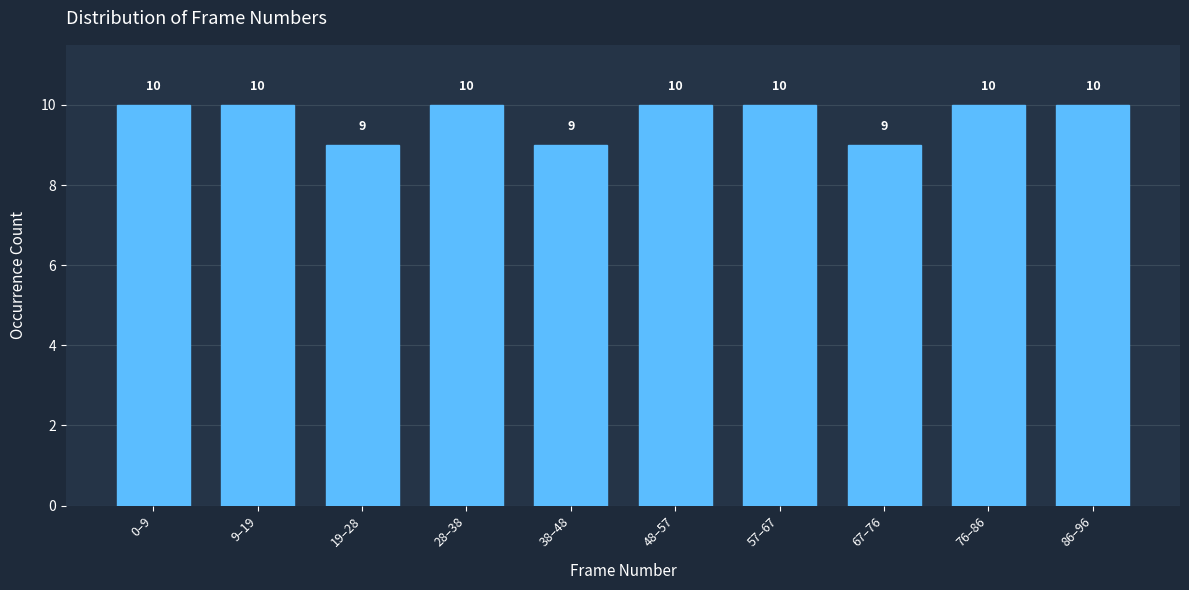

Reading left to right, what are all the values shown in this chart?

10	10	9	10	9	10	10	9	10	10